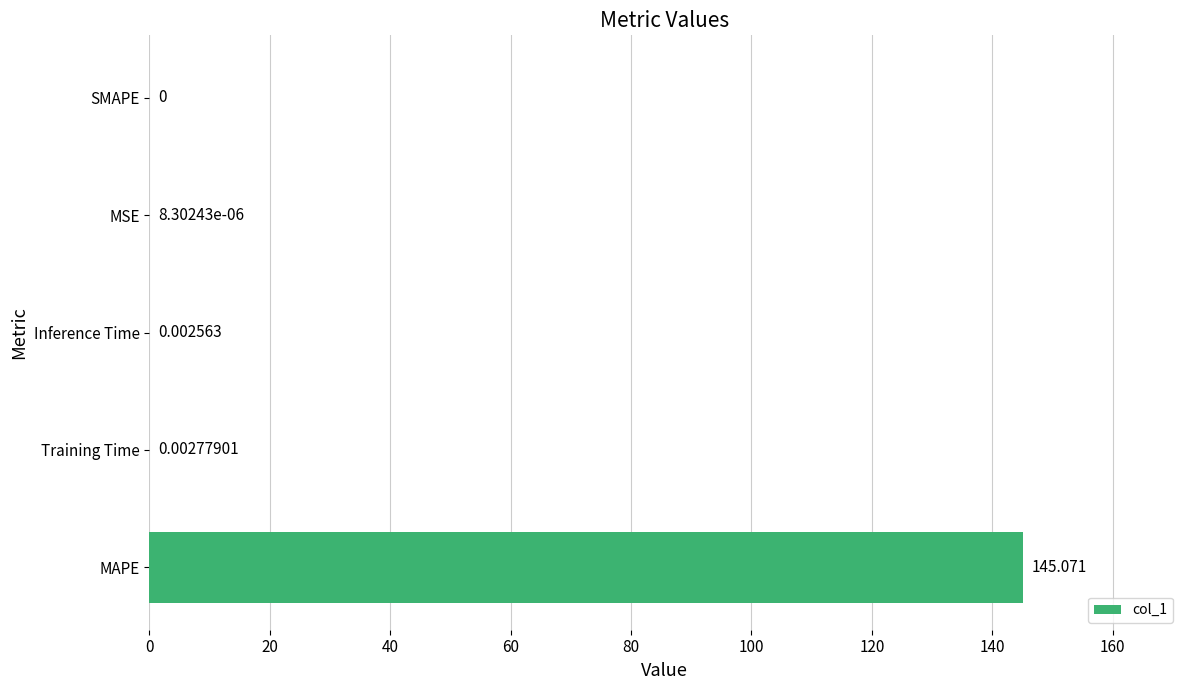

What is the greatest value displayed?

145.1